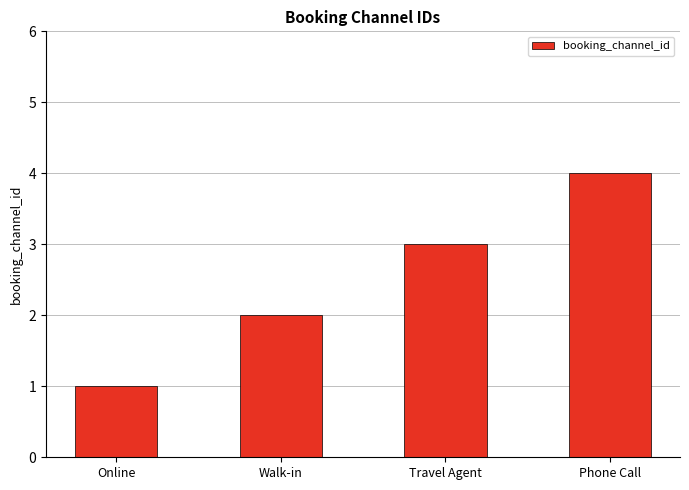

How many bars are there in total?

4